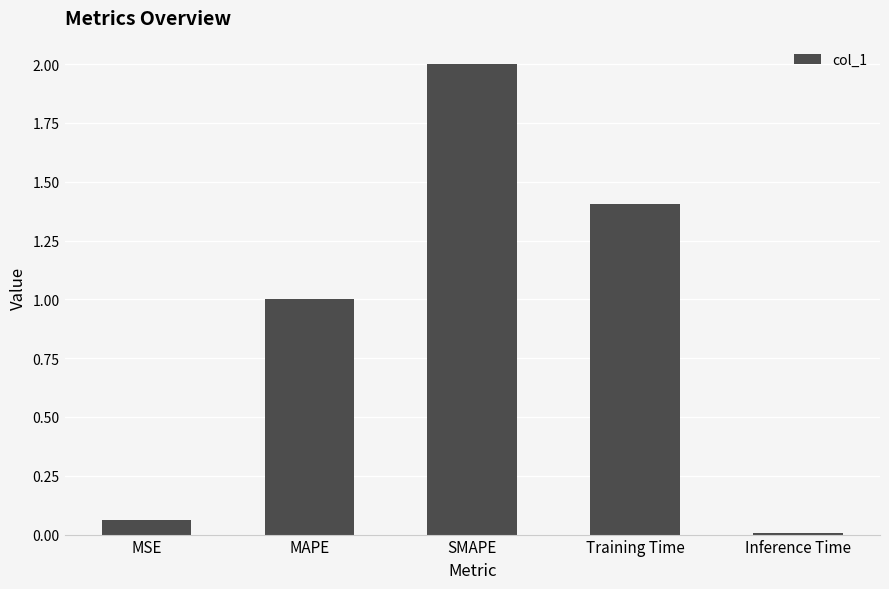

List the labels in order of value, largest first.

SMAPE, Training Time, MAPE, MSE, Inference Time